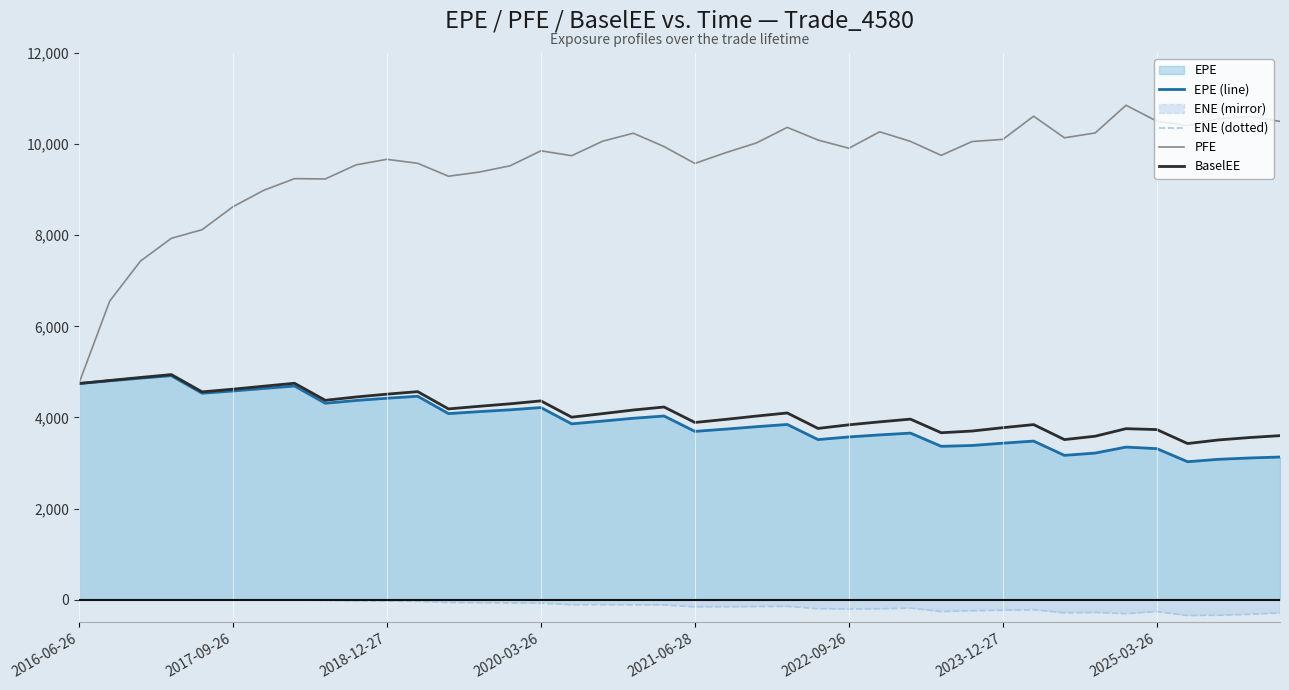

How many interior local peaks does the EPE (line) series have?

9